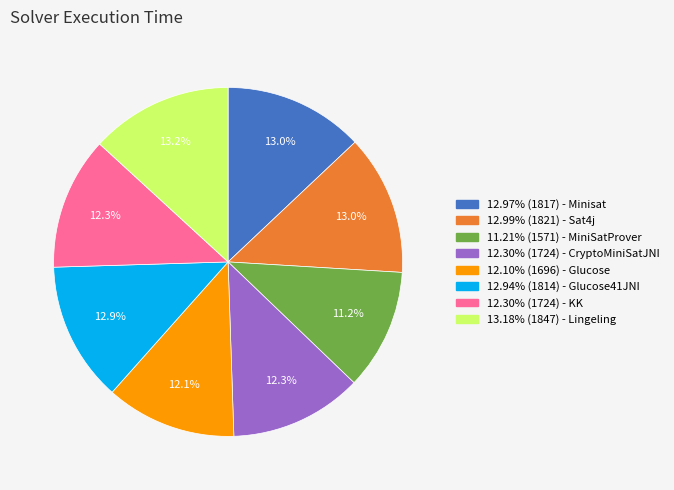

What is the ratio of the value at 12.97% (1817) - Minisat to the value at 12.94% (1814) - Glucose41JNI?

1.0